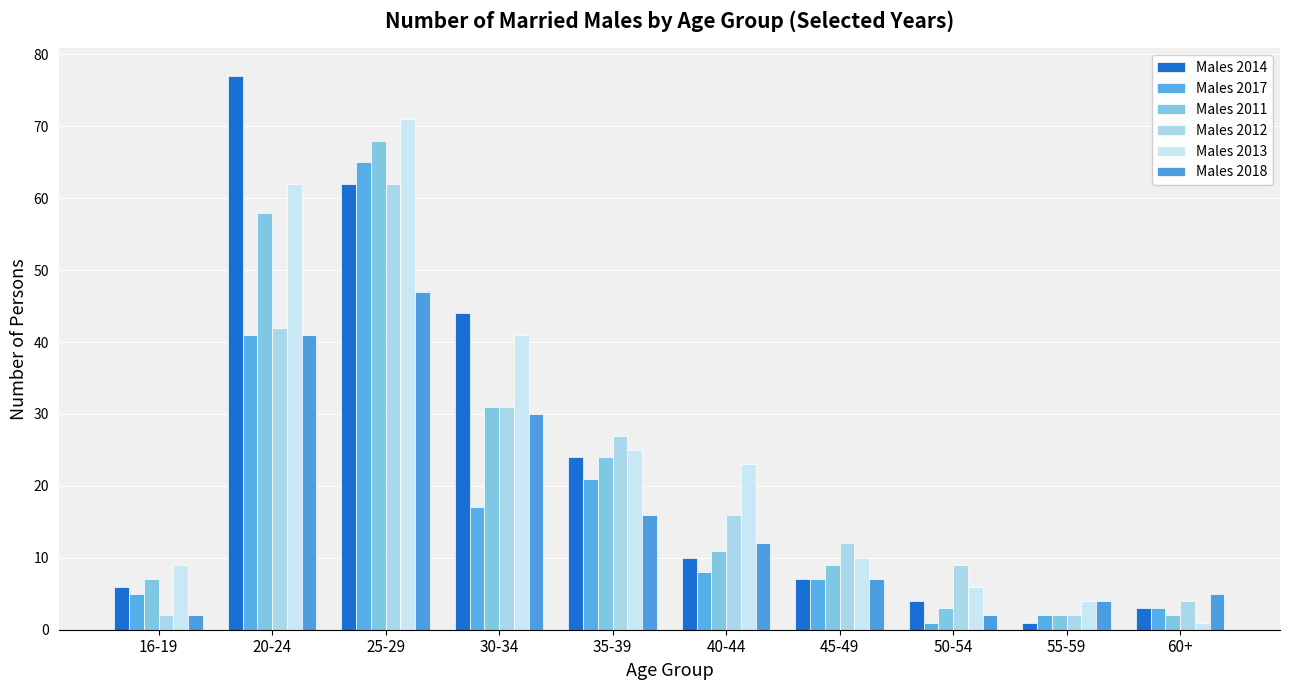

The Males 2017 series shows 3 at 16-19. True or false?

False